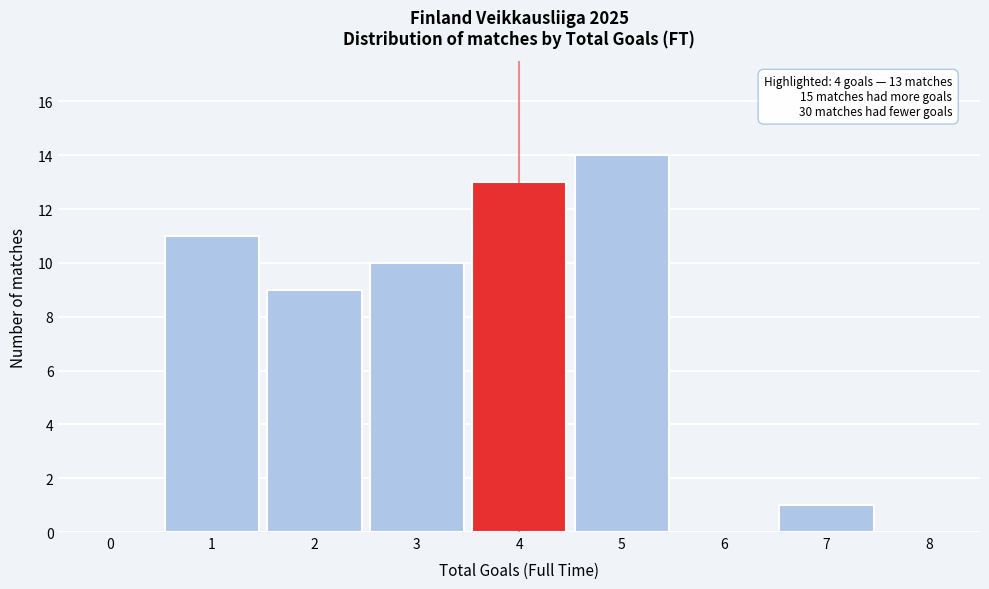

Which range on the x-axis has the tallest bar?

4.5 to 5.5